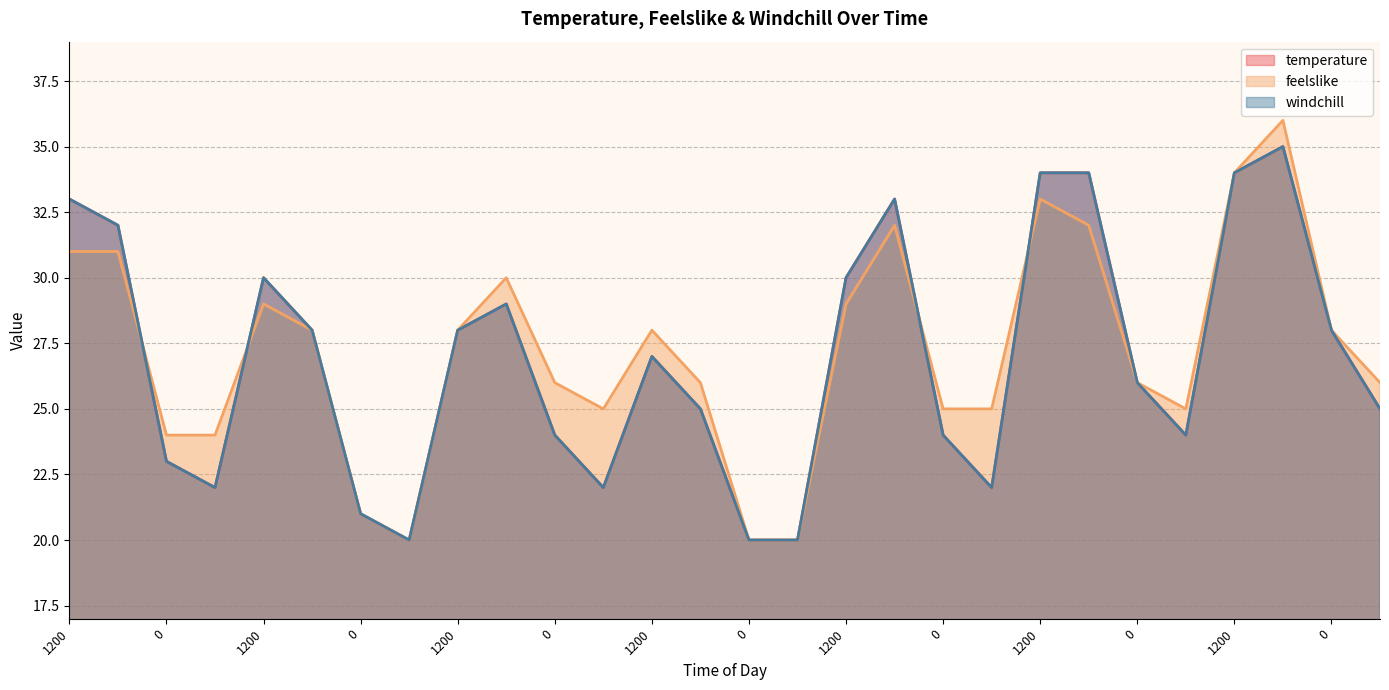

The windchill series shows 22 at 1200. True or false?

False